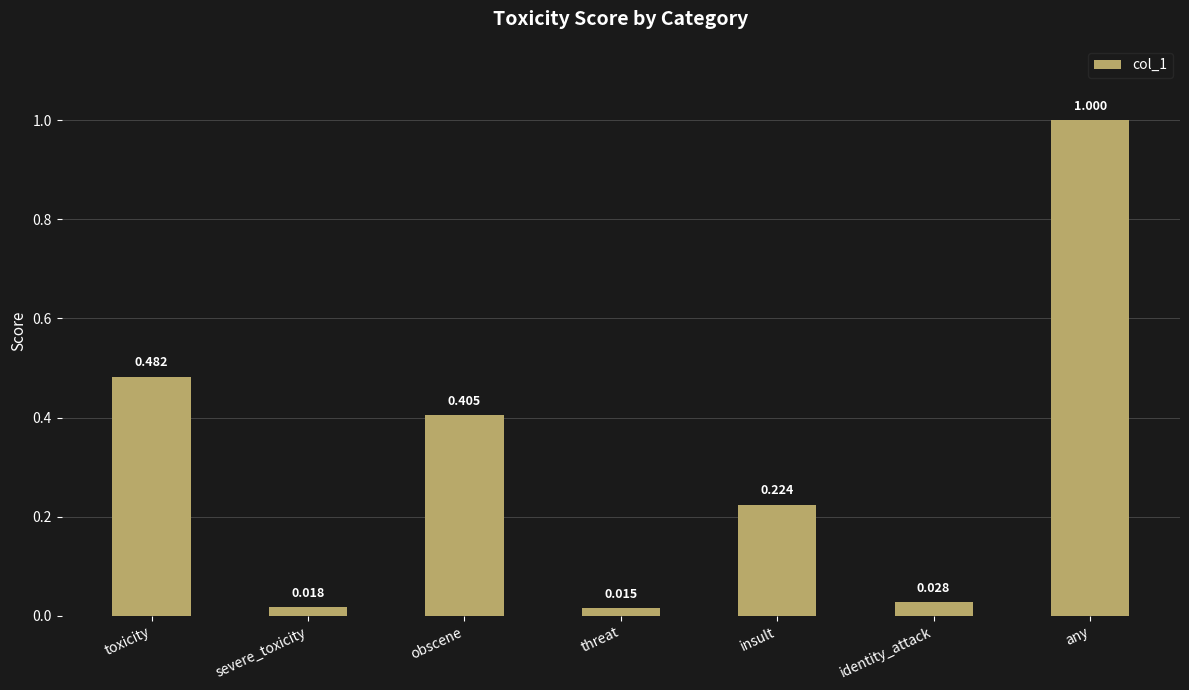

Where is the data nearest to the value 0?

threat